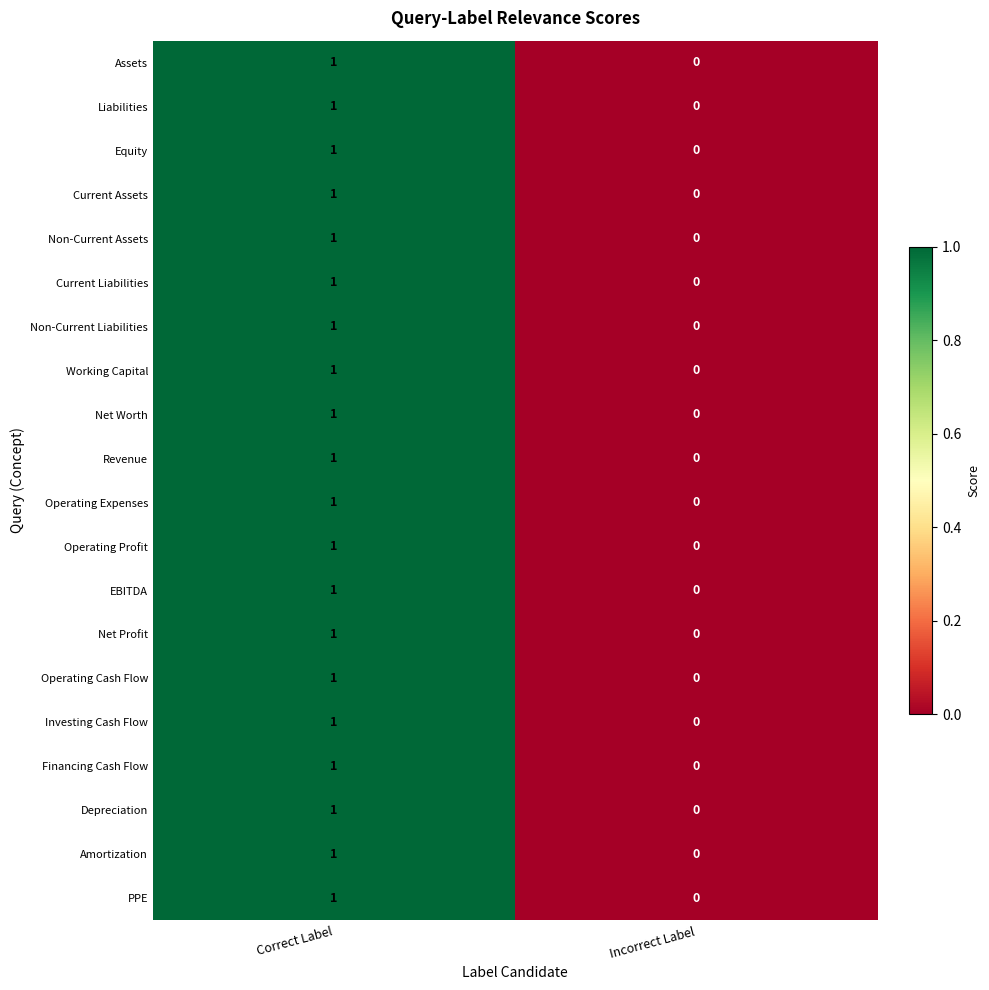

Rank the categories by Current Liabilities value from highest to lowest.

Correct Label, Incorrect Label